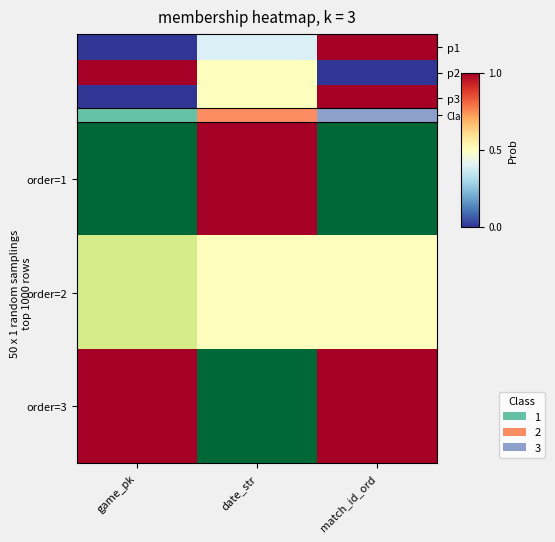

What is the maximum value for p3?

1.0